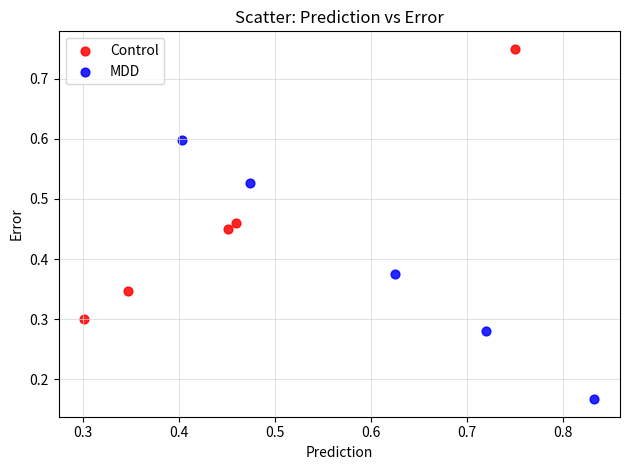

Which series contains the lowest Y value?

MDD